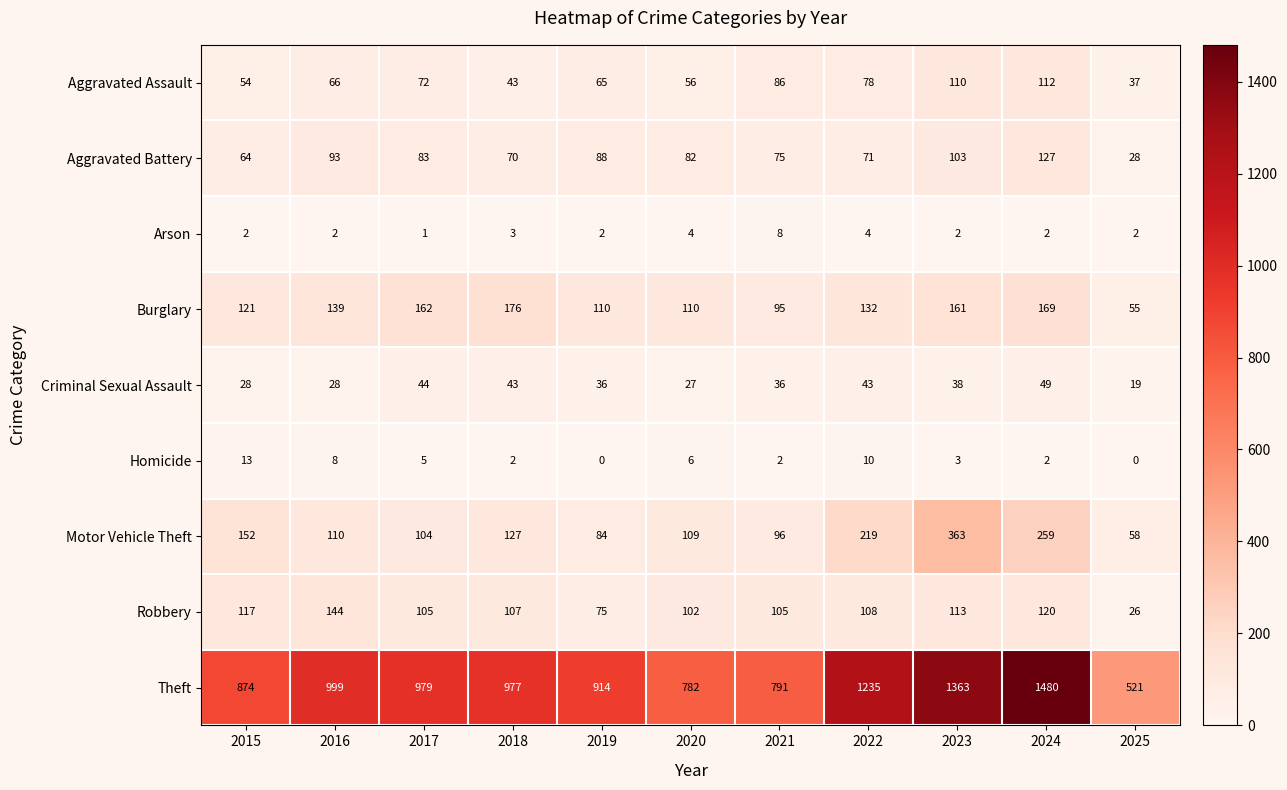

At how many categories does at least one series exceed 124?

11